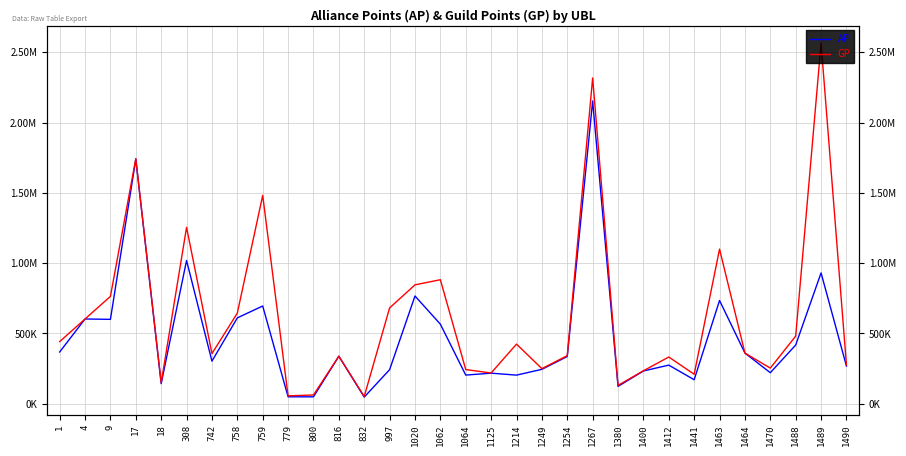

At how many categories does at least one series exceed 420839?

15